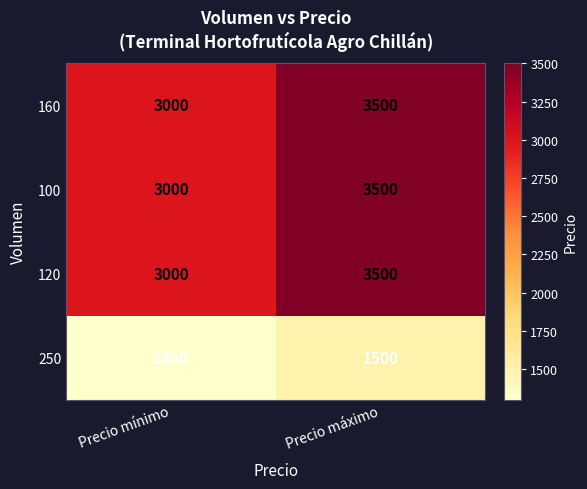

At which category is the sum across all series the highest?

Precio máximo